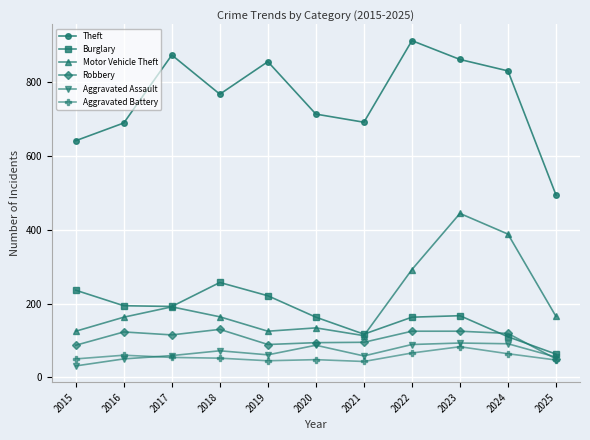

At which category does Robbery reach its first local peak?

2016